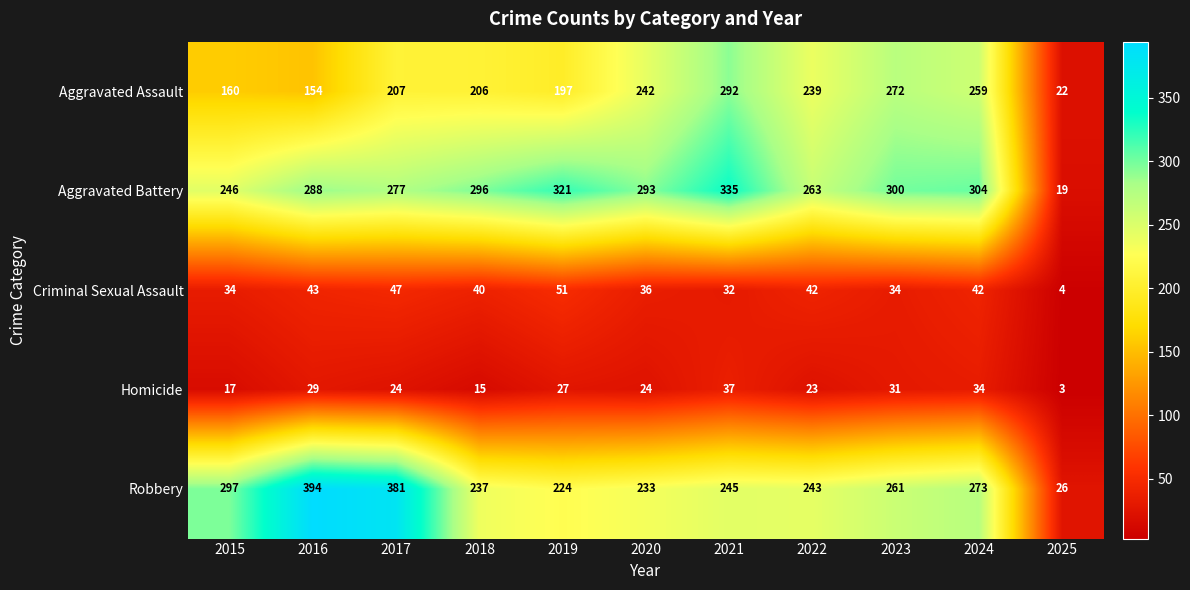

True or false: Robbery has a value of 224 at 2019.

True